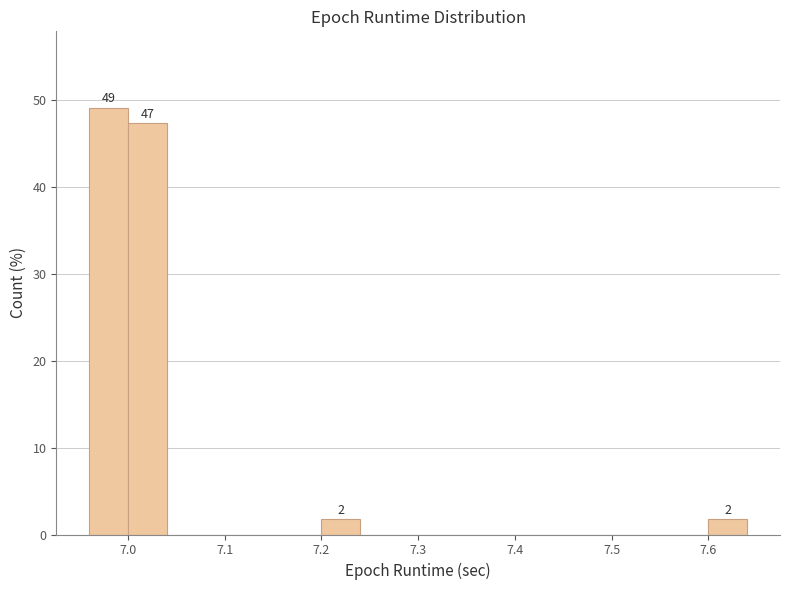

Over which range of the x-axis is the bar tallest?

6.96 to 7.00